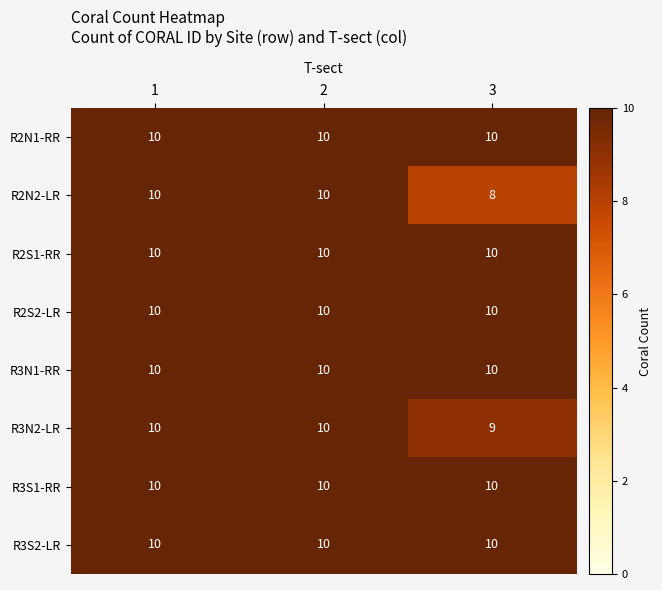

What is the minimum value for R2N2-LR?

8